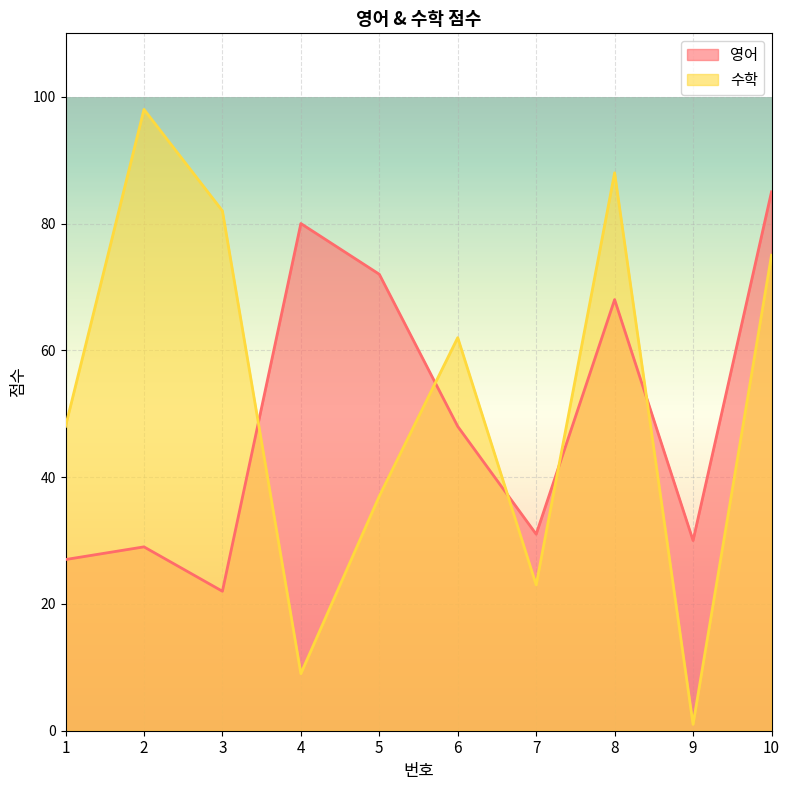

Reading right to left, extract all data points from this chart.

영어: 85	30	68	31	48	72	80	22	29	27
수학: 75	1	88	23	62	37	9	82	98	48